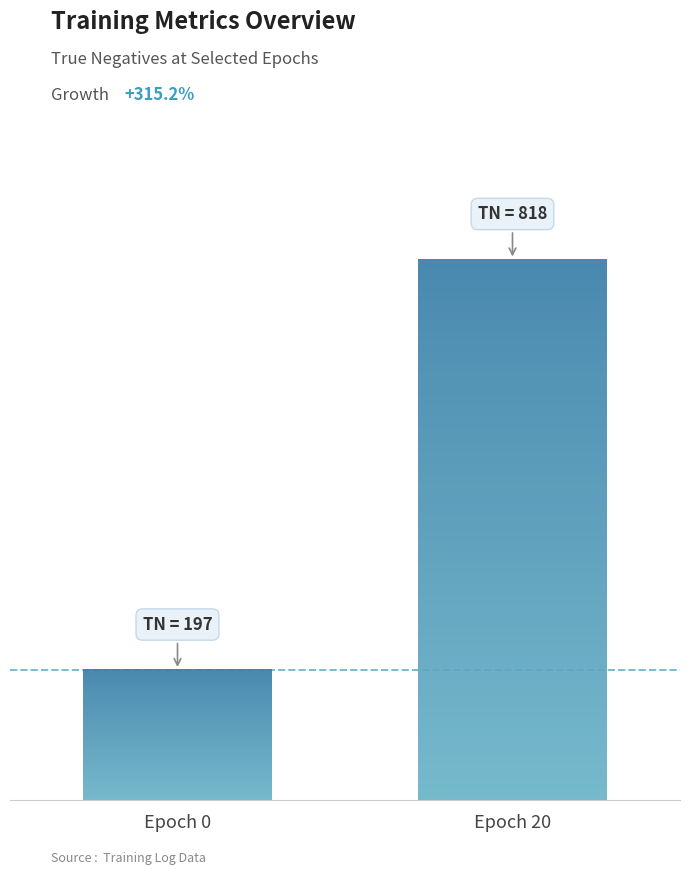

Does the chart contain stacked bars?

No